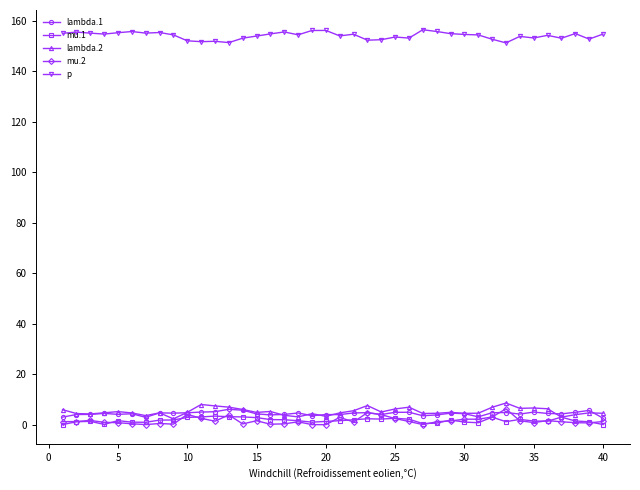

How many lines are shown in the chart?

5